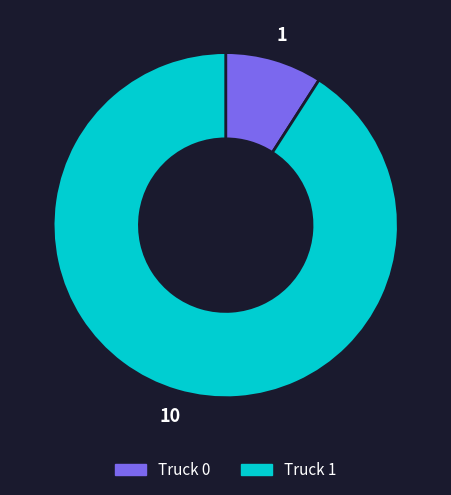

Between Truck 1 and Truck 0, which is larger?

Truck 1